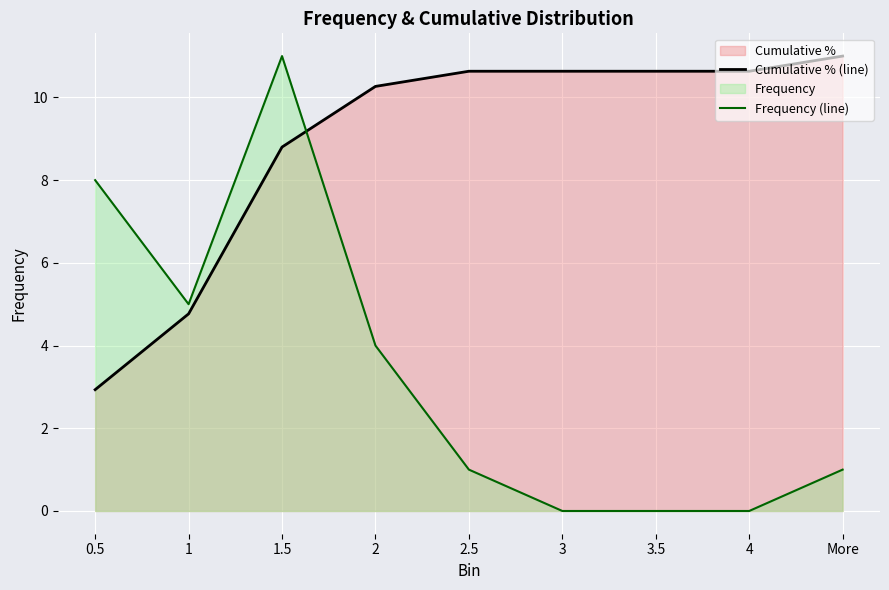

Which series changed the most between 1.5 and 2.5?

Frequency (line)